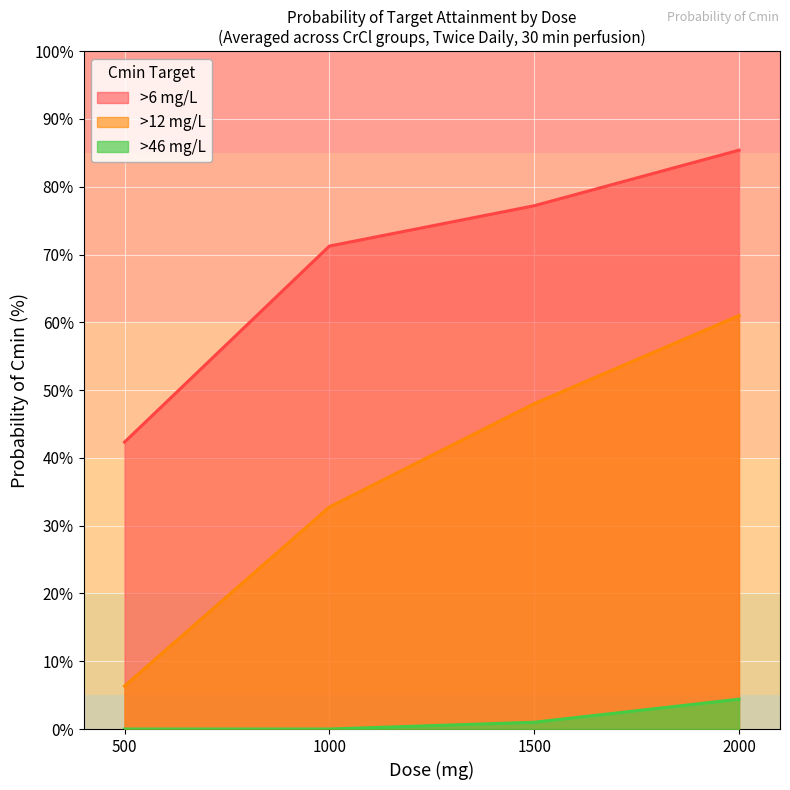

What is the difference between the maximum and minimum values in the >12 mg/L series?

54.7